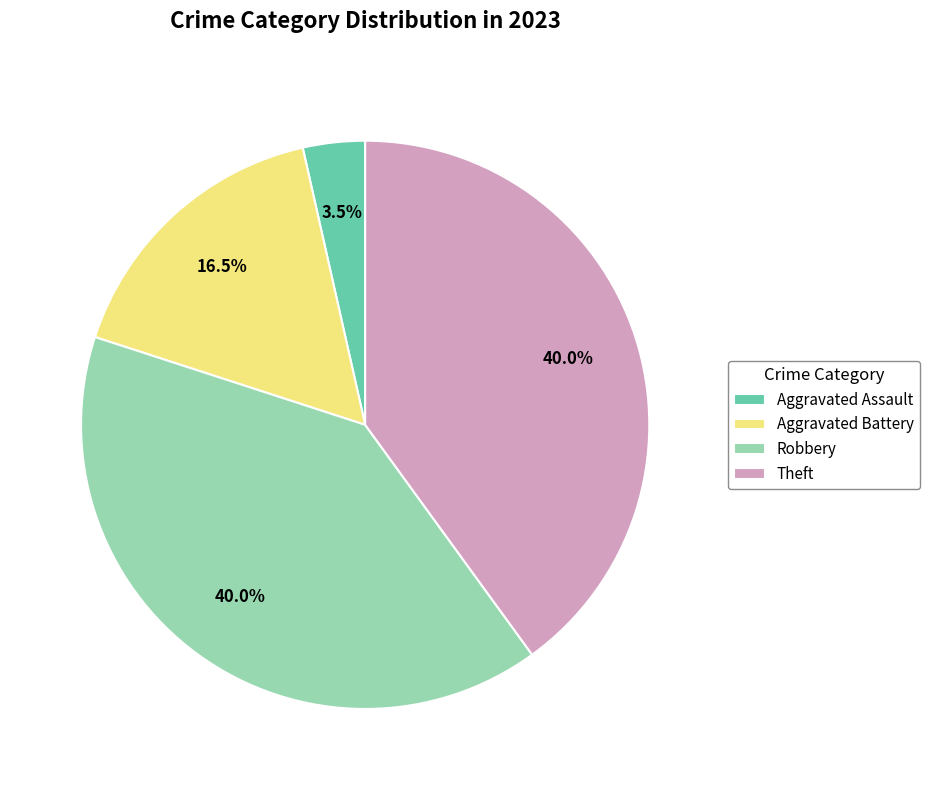

To the nearest percent, what is the average slice percentage?

25%